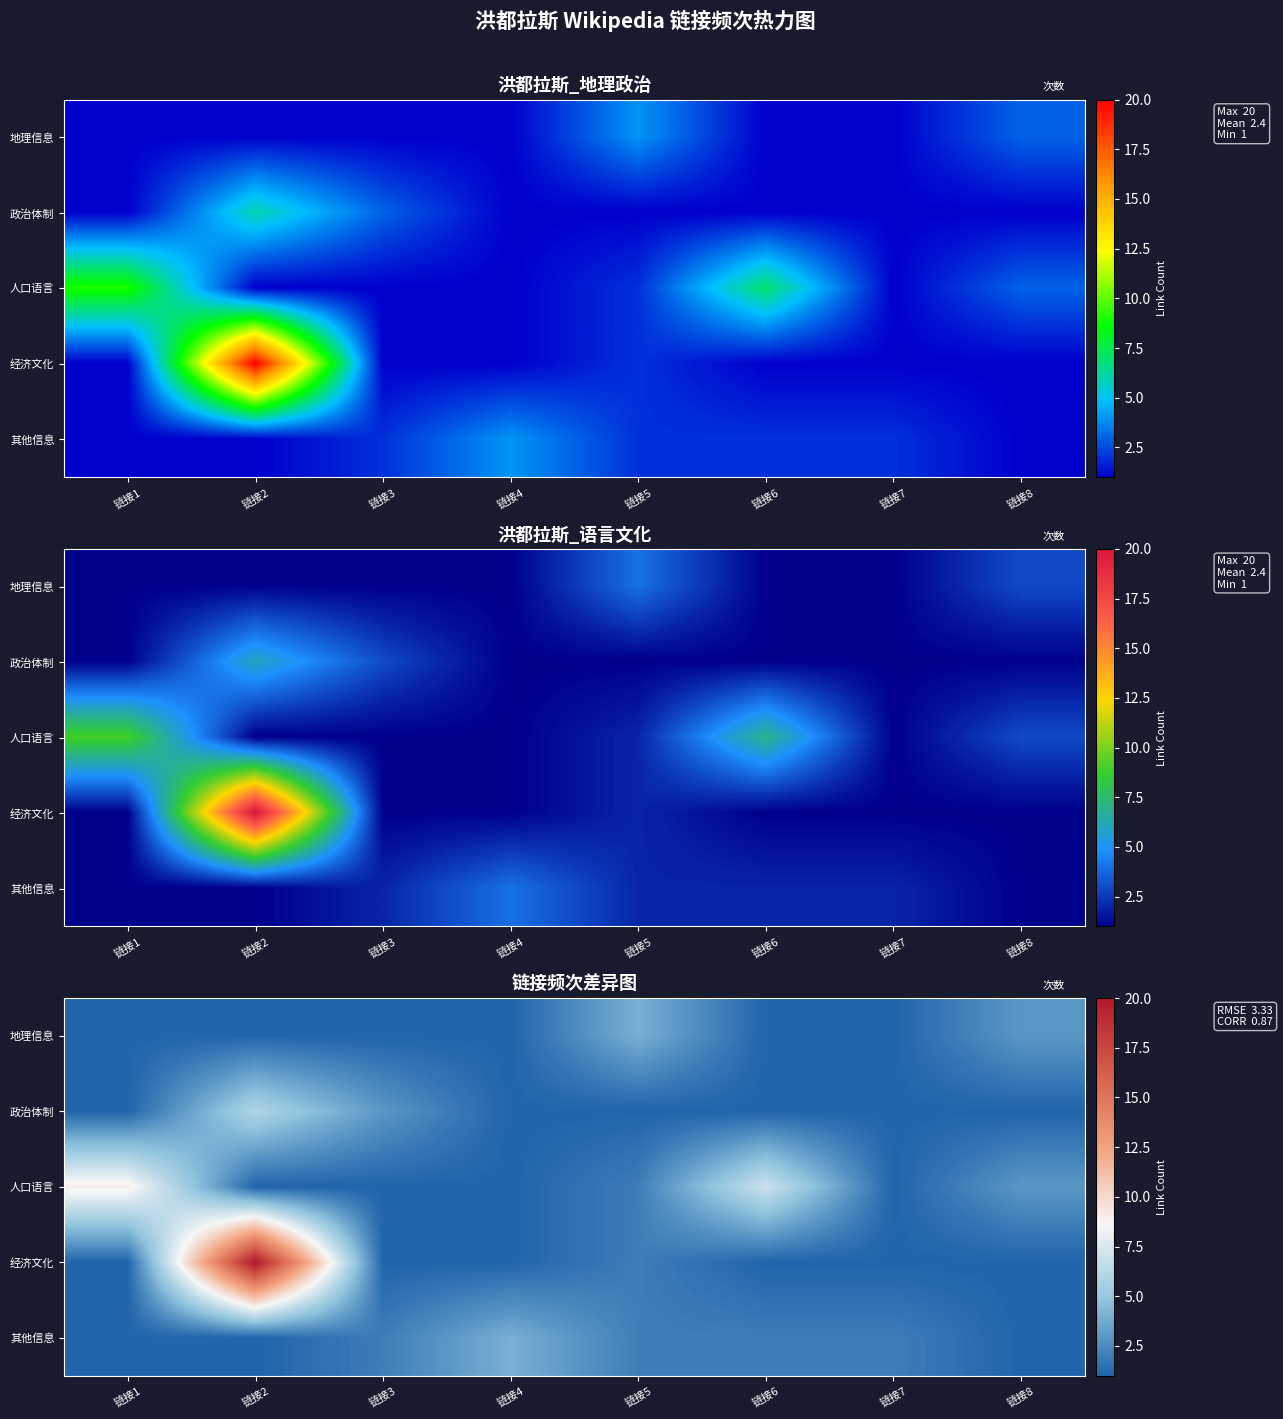

The value of 人口语言 at 链接3 is 2. True or false?

False